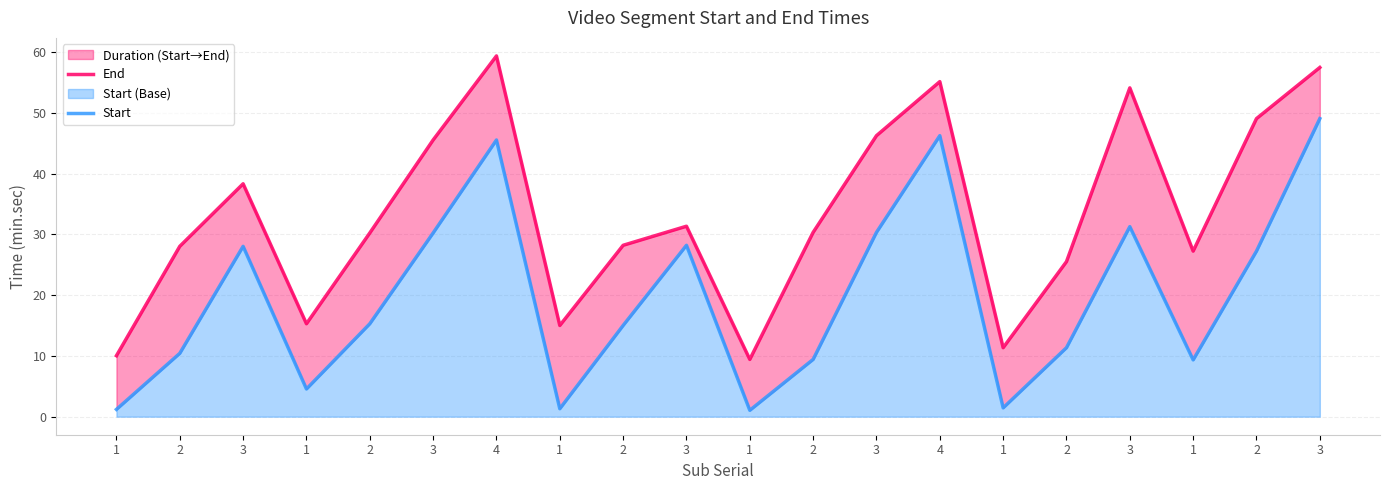

True or false: End and Start intersect in this chart.

False